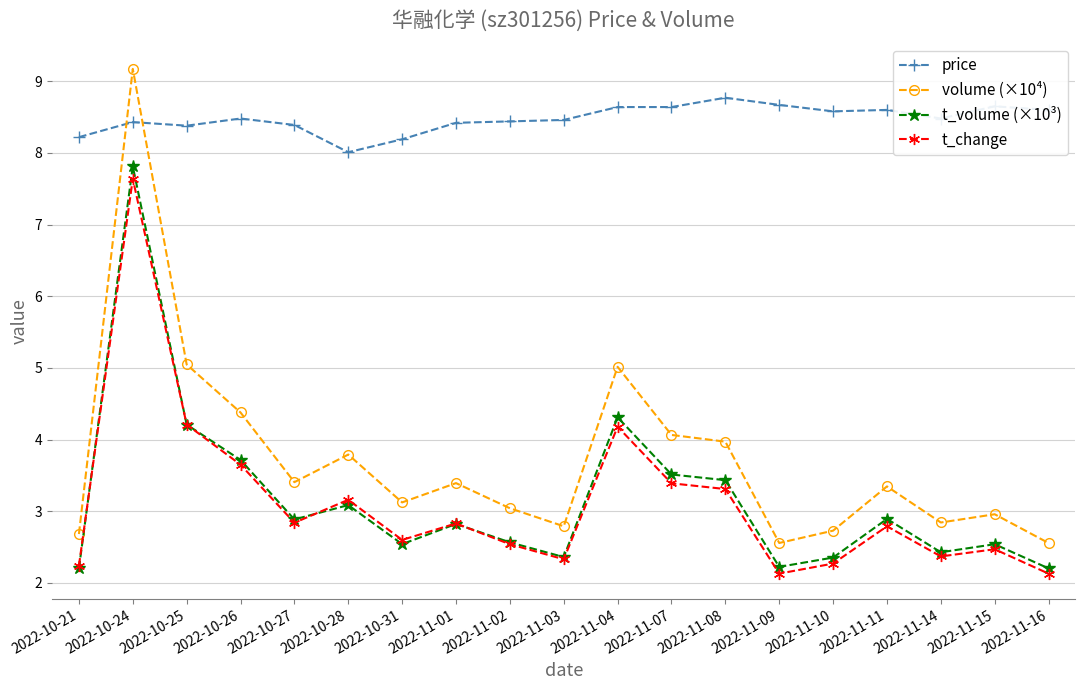

What is the sum of the t_volume (×10³) values at 2022-10-28 and 2022-11-16?

5.3